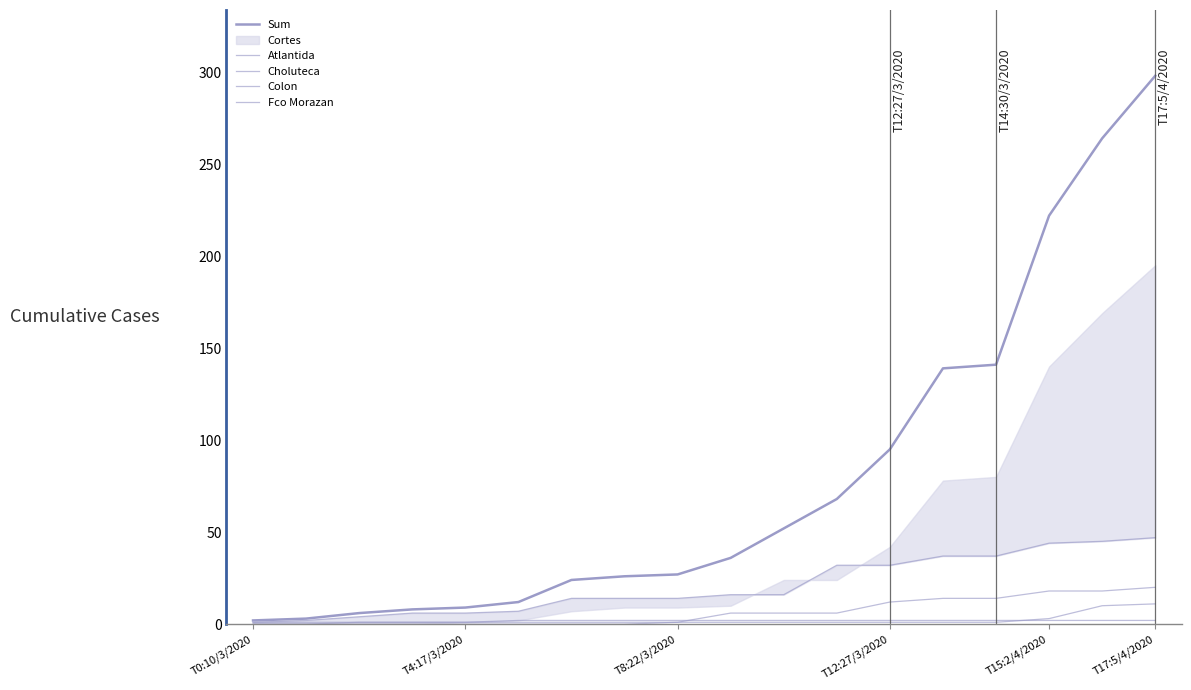

What position from the left is T15:2/4/2020?

16